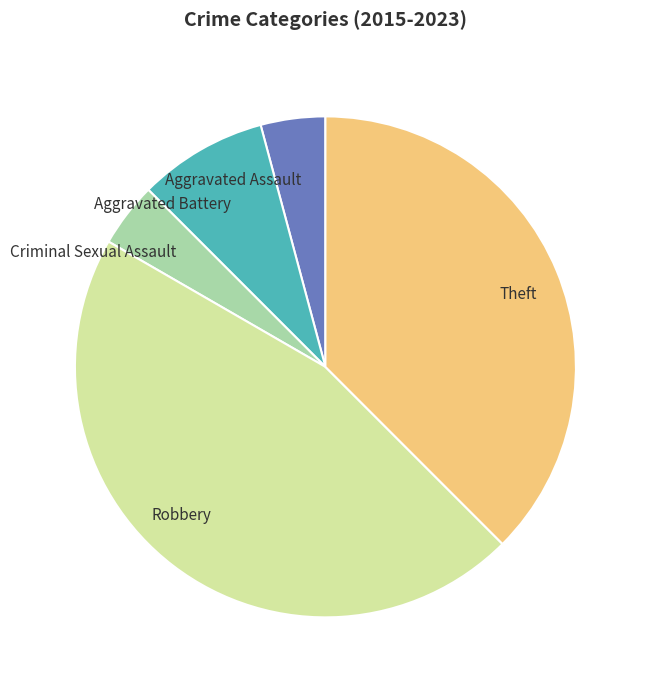

Does Robbery represent more than half of the total?

No